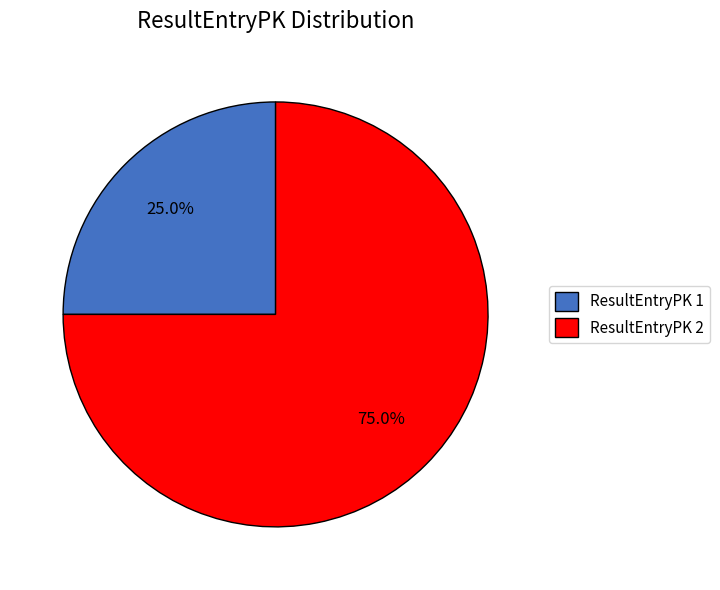

Between ResultEntryPK 2 and ResultEntryPK 1, which is larger?

ResultEntryPK 2